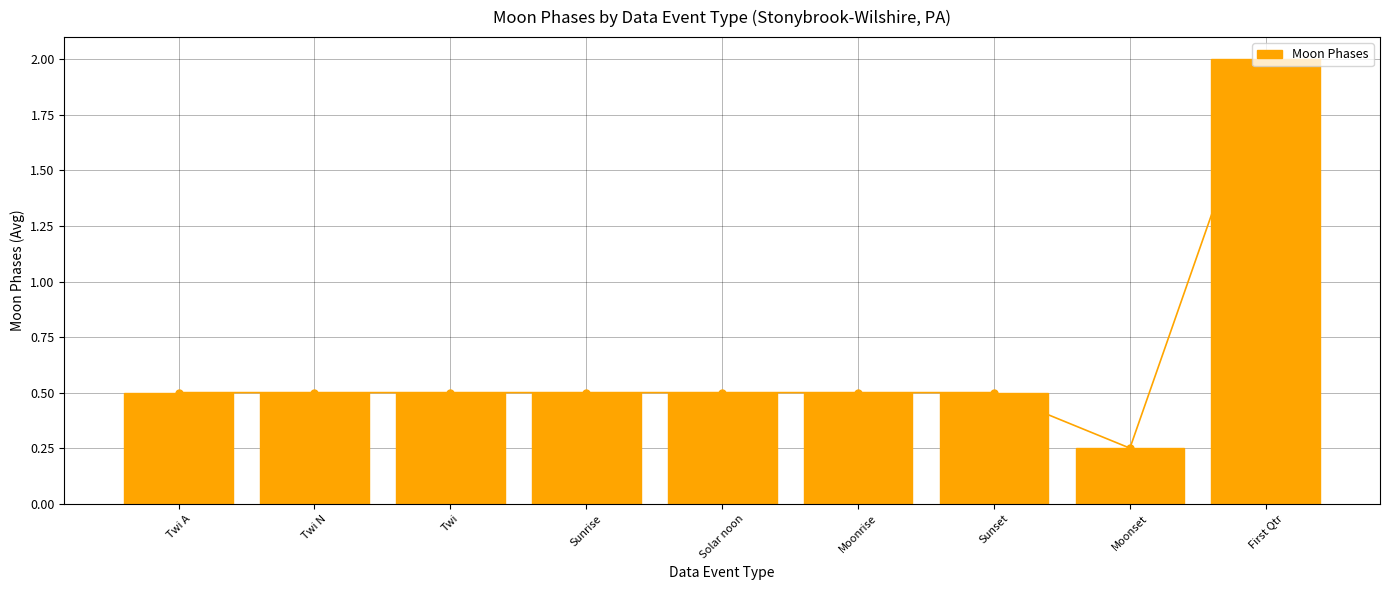

Rank the categories by value from lowest to highest.

Moonset, Twi A, Twi N, Twi, Sunrise, Solar noon, Moonrise, Sunset, First Qtr